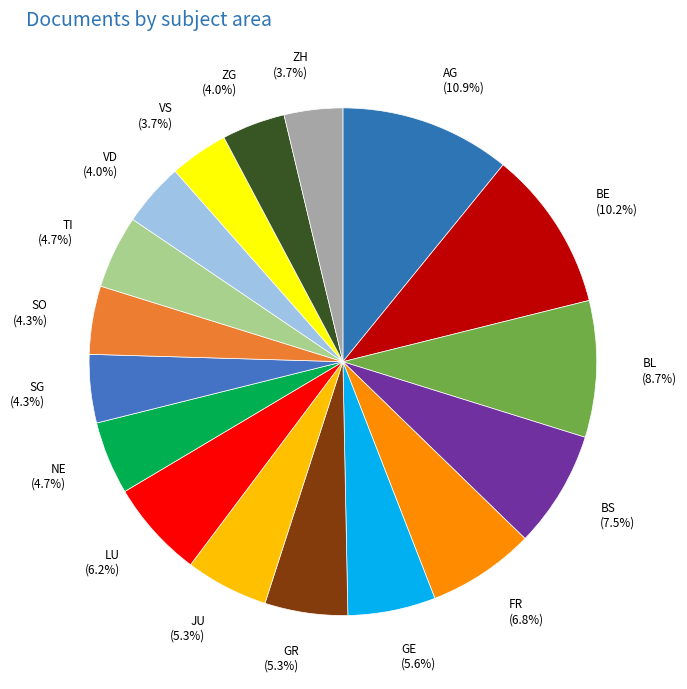

Is SG the majority of the pie?

No